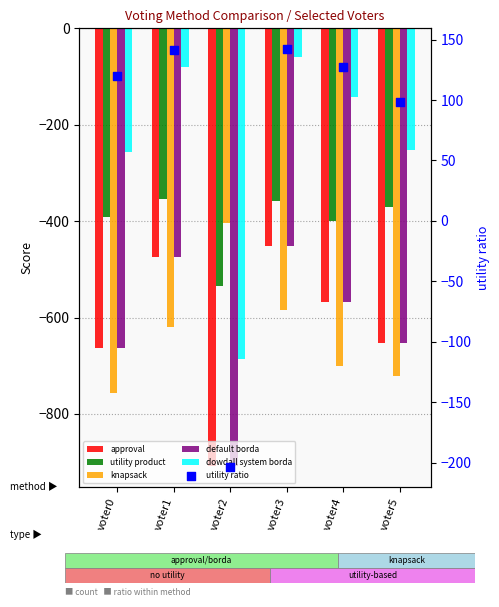

Is the value of utility ratio at voter4 greater than the value of utility product at voter3?

Yes